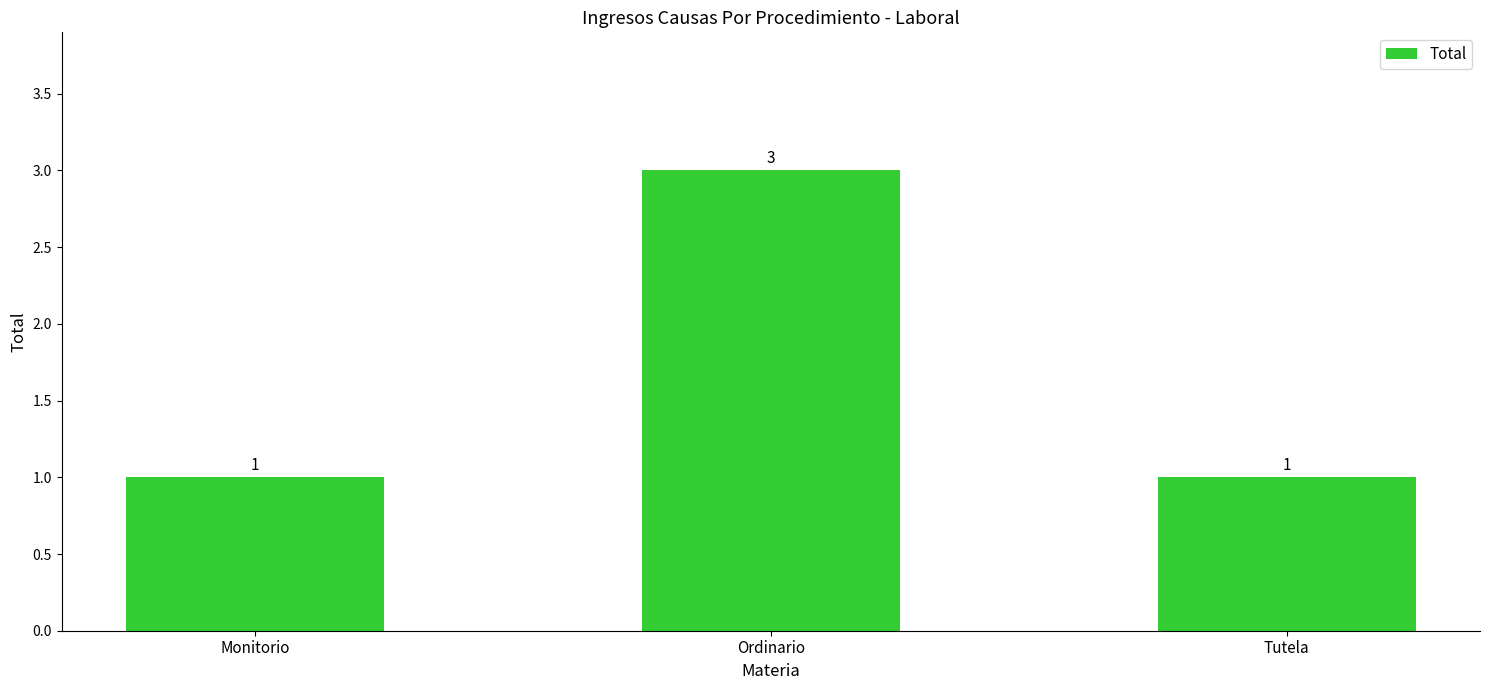

What is the difference between the maximum and minimum values?

2